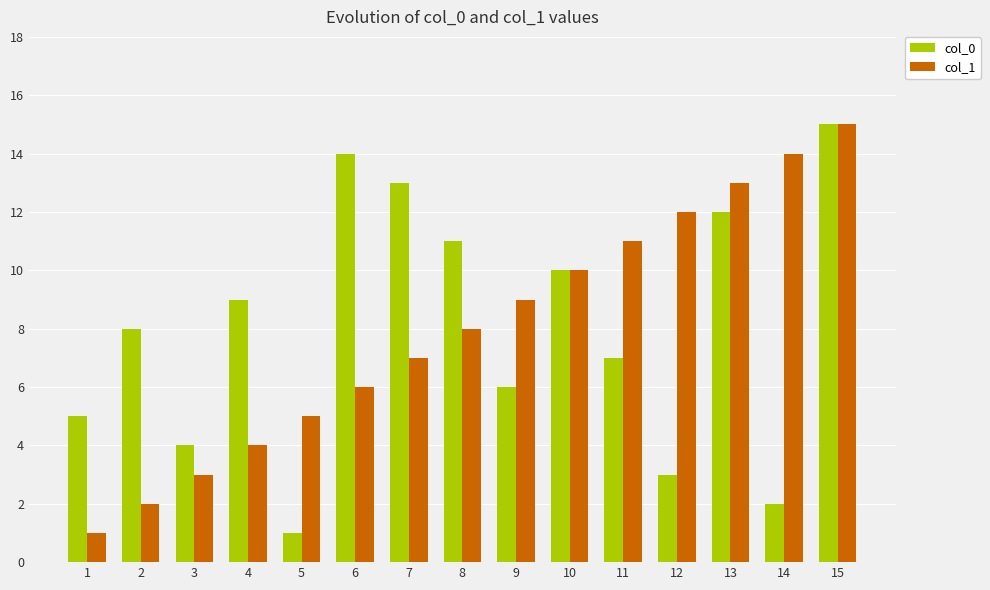

What is the difference between the second highest and second lowest values in the col_0 series?

12